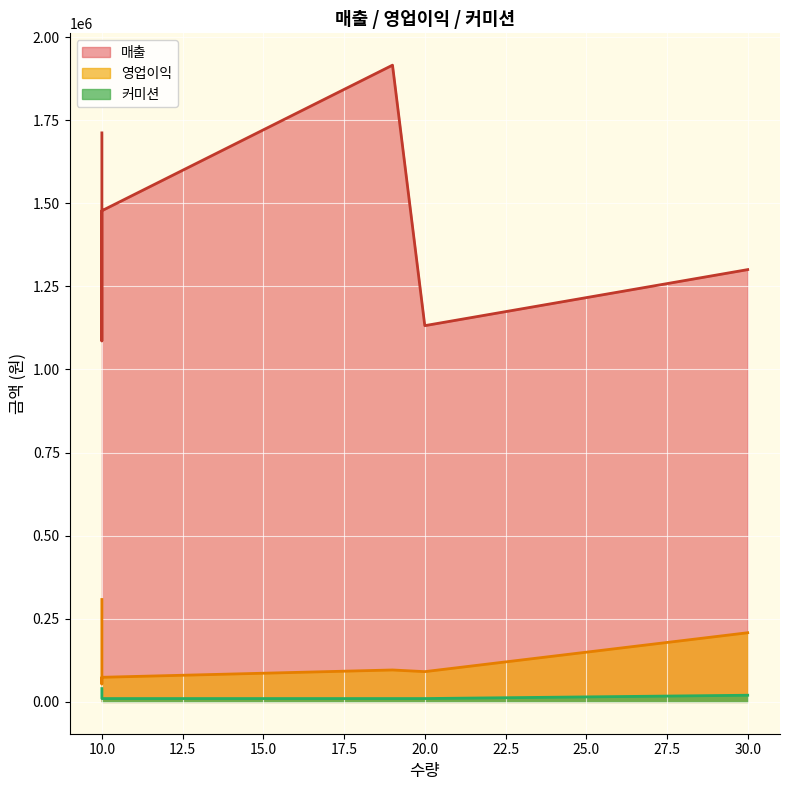

Does the chart display data point markers on the line(s)?

No